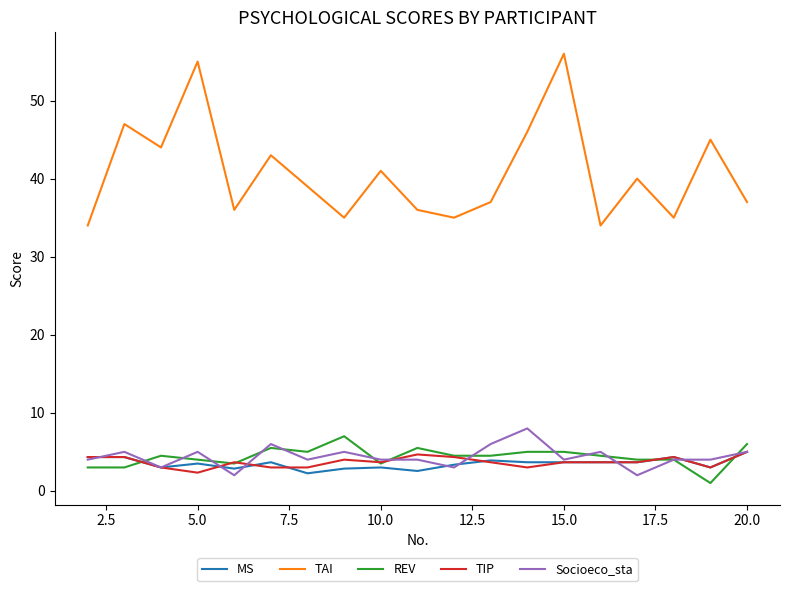

Which series has the largest range (max minus min)?

TAI